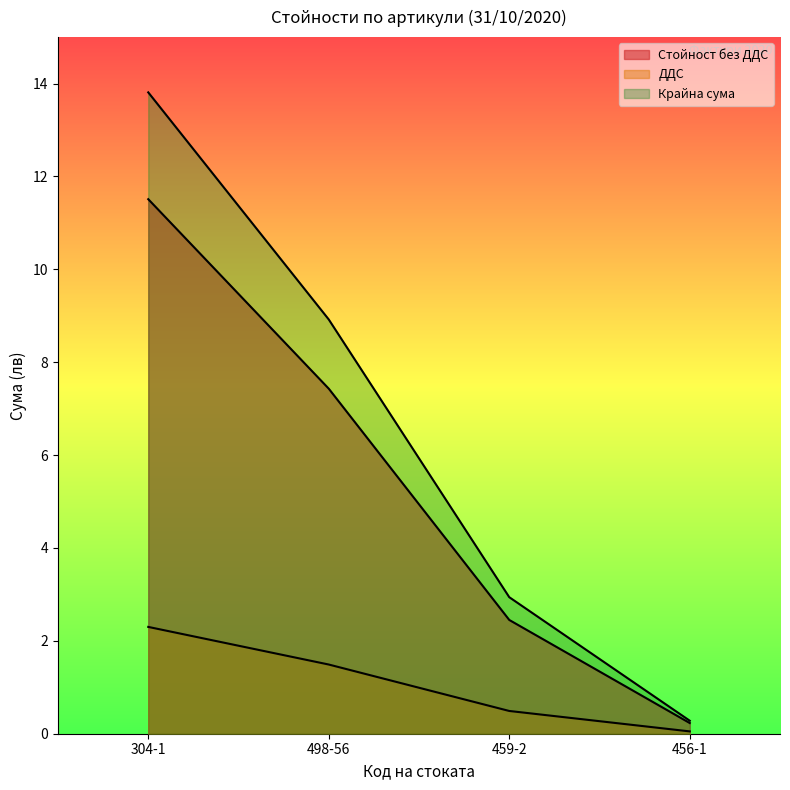

What is the difference between the maximum and second lowest values in the ДДС series?

1.8